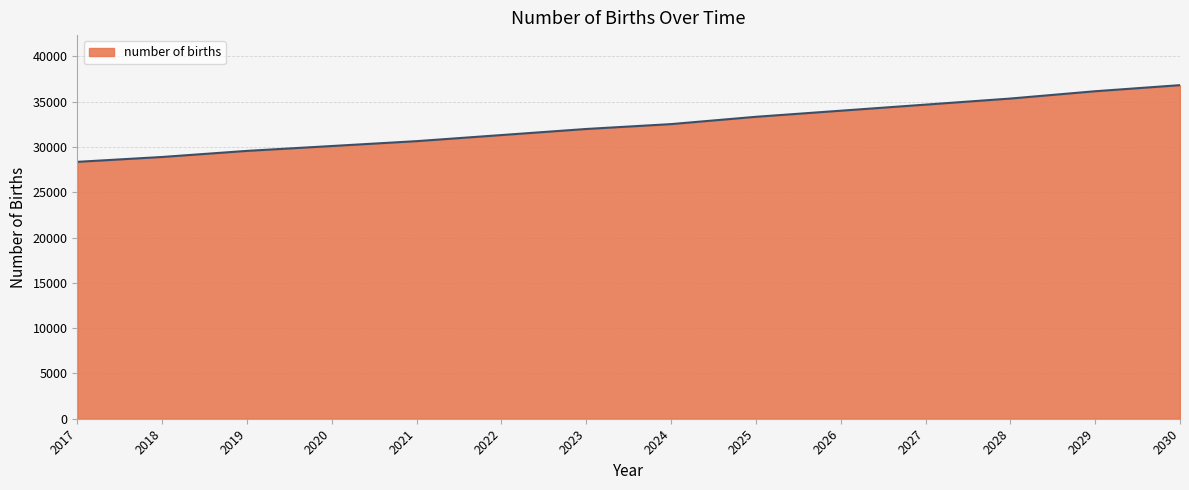

Is it true that the value at 2027 is 10937.7?

False